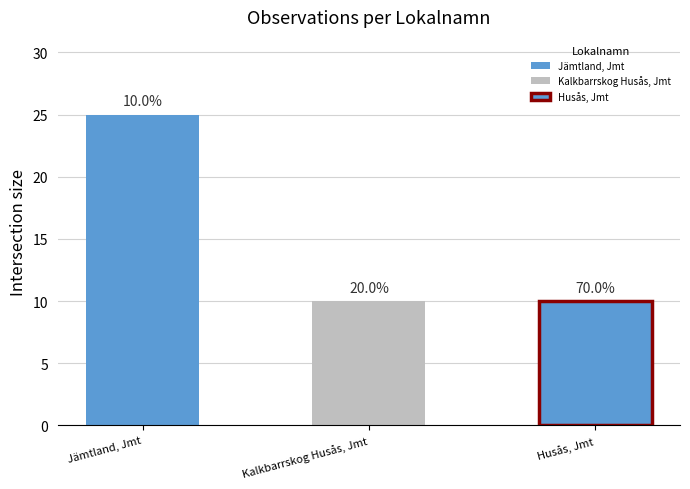

How many data points does each series have?

3